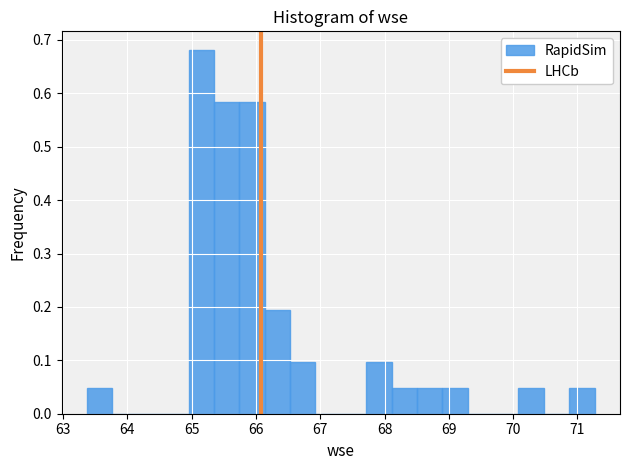

Around what value on the x-axis is the tallest bar? Give the approximate position of its centre, as read against the axis.

65.1